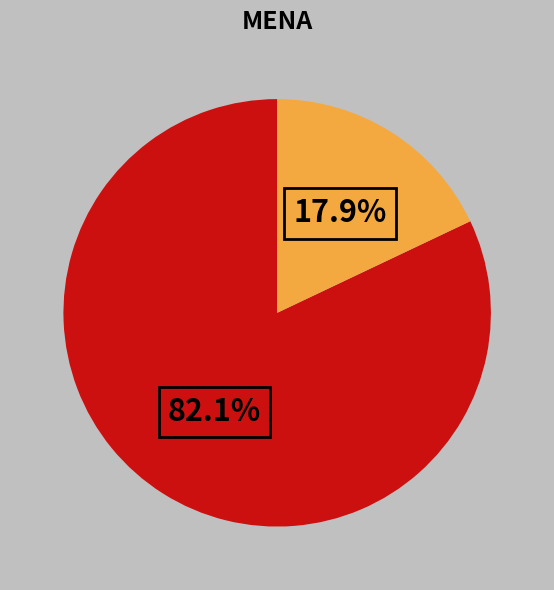

Is there a majority slice in this chart?

Yes